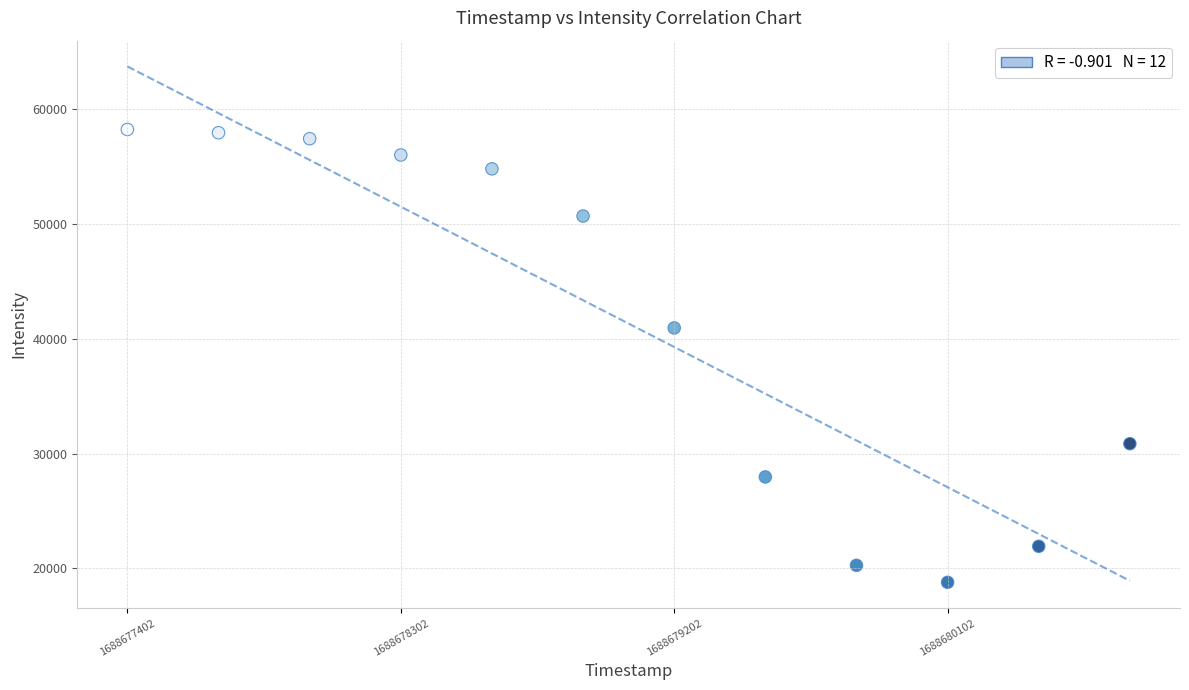

What Y value in the scatter plot is closest to 38500?

40934.1